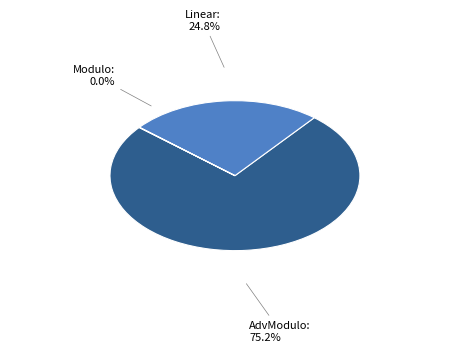

Is there any slice that represents more than half of the pie?

Yes